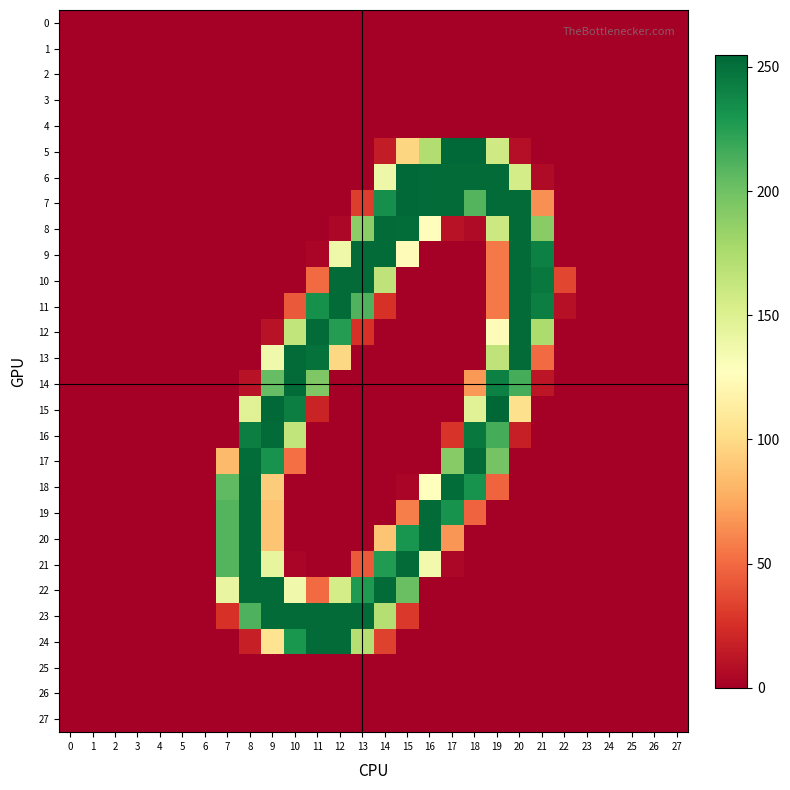

How many series are shown in this chart?

28